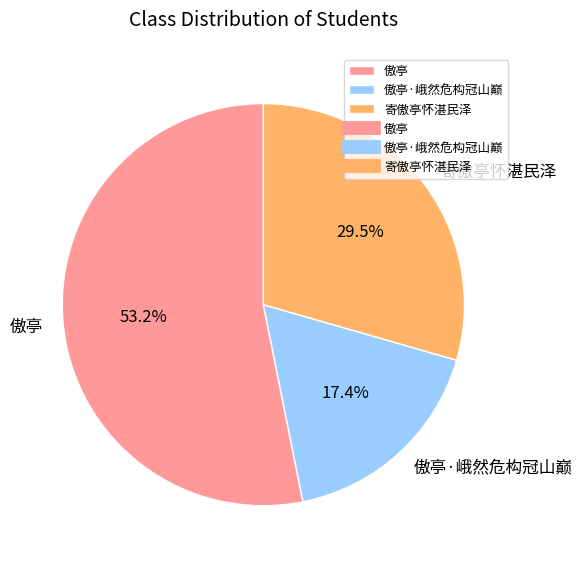

To the nearest percent, what is the difference between the largest and smallest slice percentages?

36%